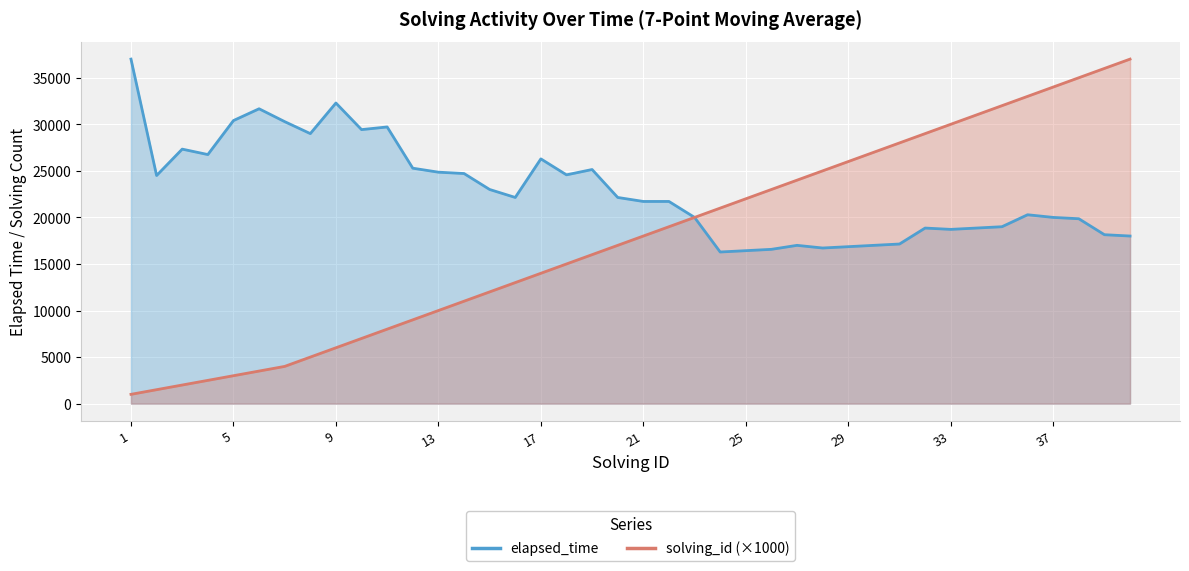

Reading right to left, list all the values displayed in this chart.

37000	36000	35000	34000	33000	32000	31000	30000	29000	28000	27000	26000	25000	24000	23000	22000	21000	20000	19000	18000	17000	16000	15000	14000	13000	12000	11000	10000	9000	8000	7000	6000	5000	4000	3500	3000	2500	2000	1500	1000